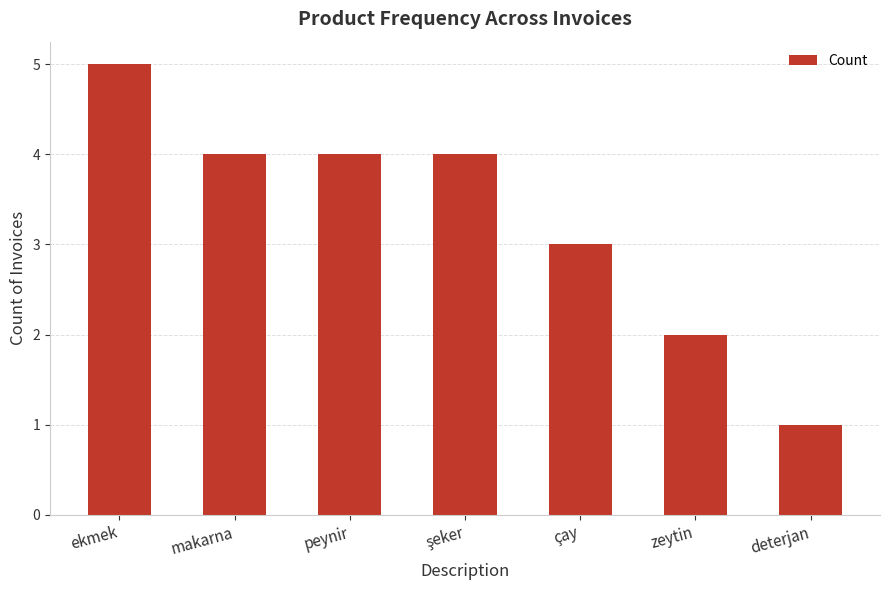

What is the average value?

3